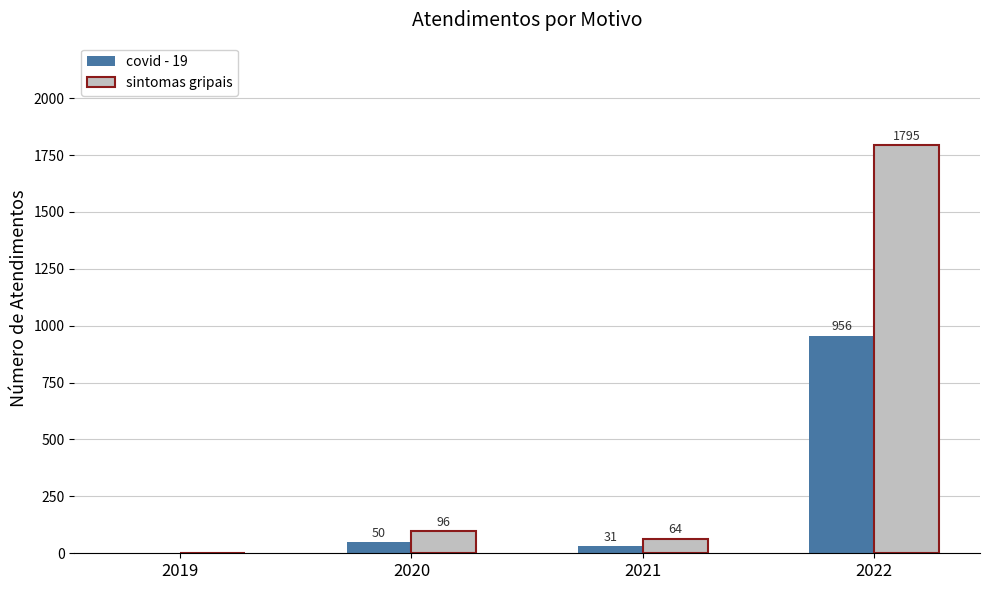

Between 2020 and 2022, which series saw the biggest shift?

sintomas gripais